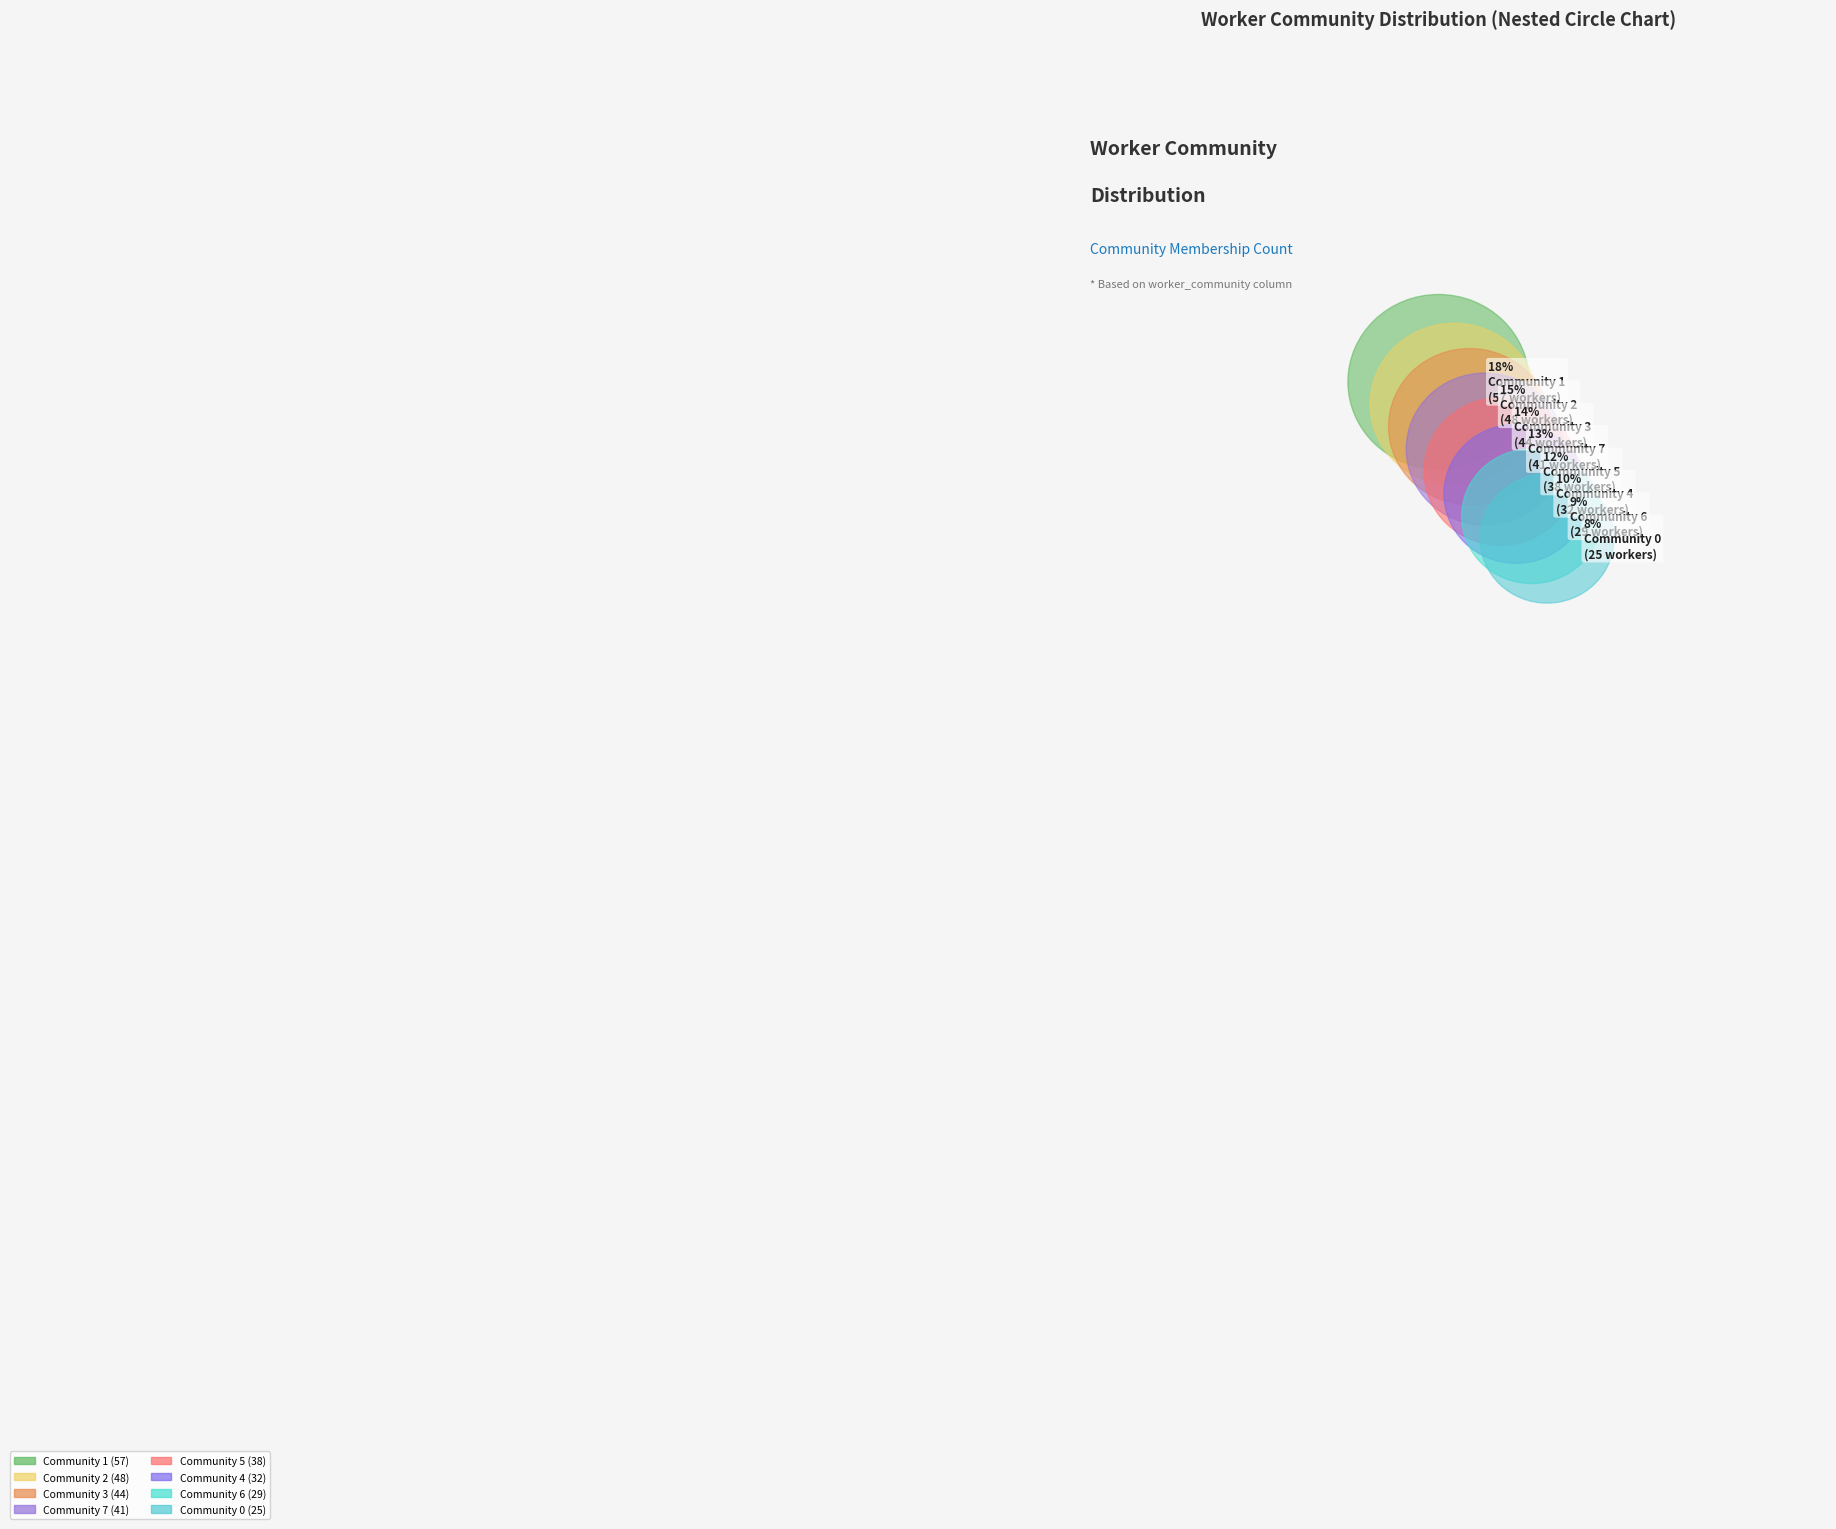

Which slice is the largest?

Community 1